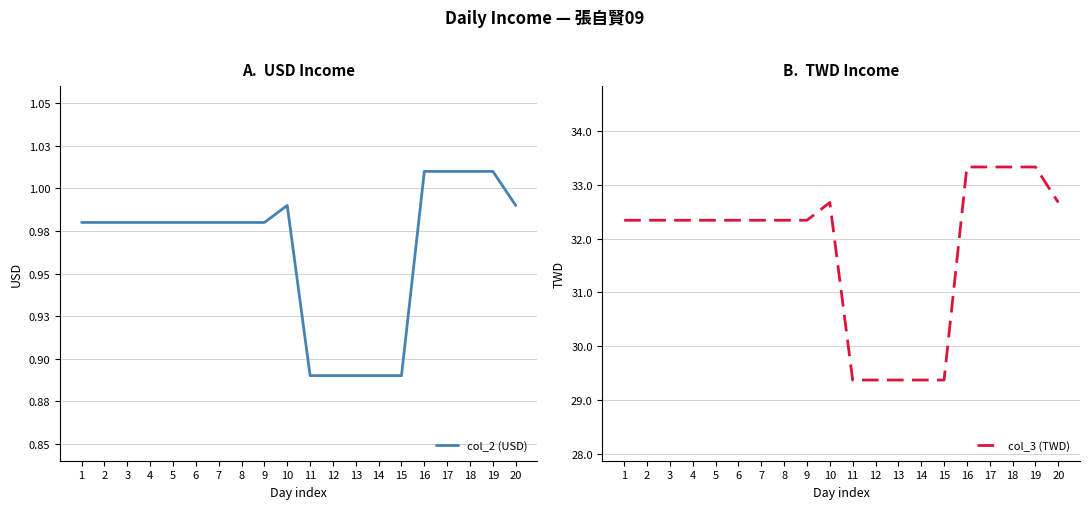

At 10, list the series in order from smallest to largest.

col_2 (USD), col_3 (TWD)